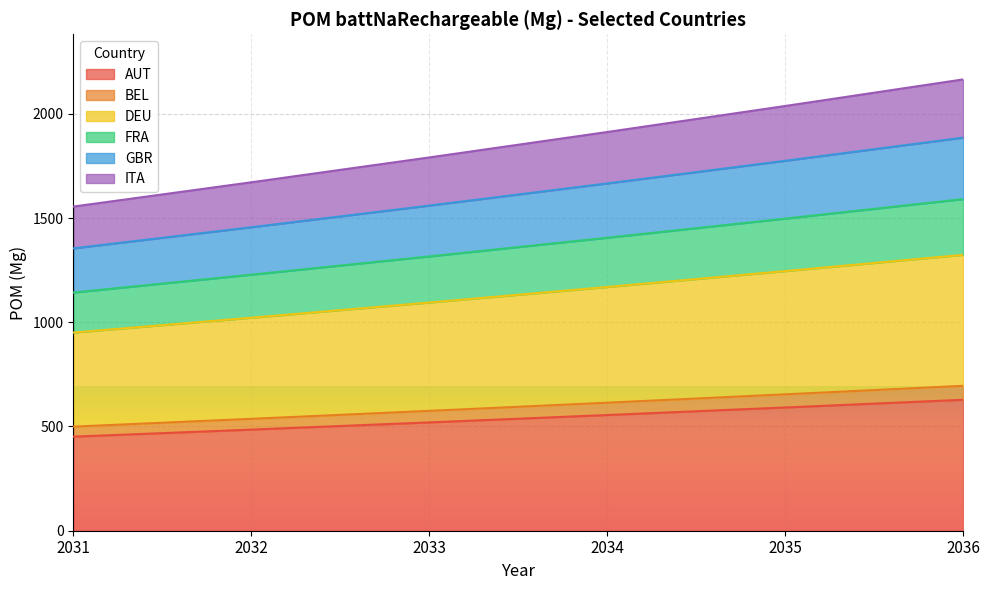

Does the chart display data point markers on the line(s)?

No